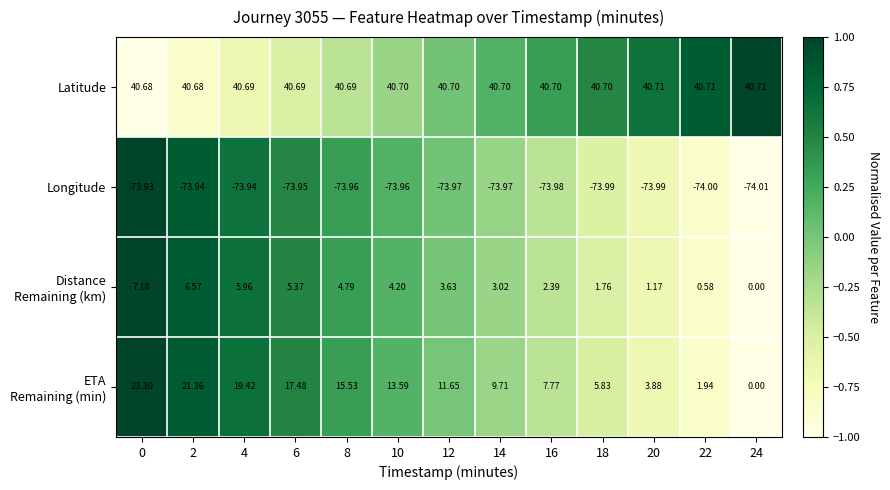

Which series has the largest total across all categories?

Latitude